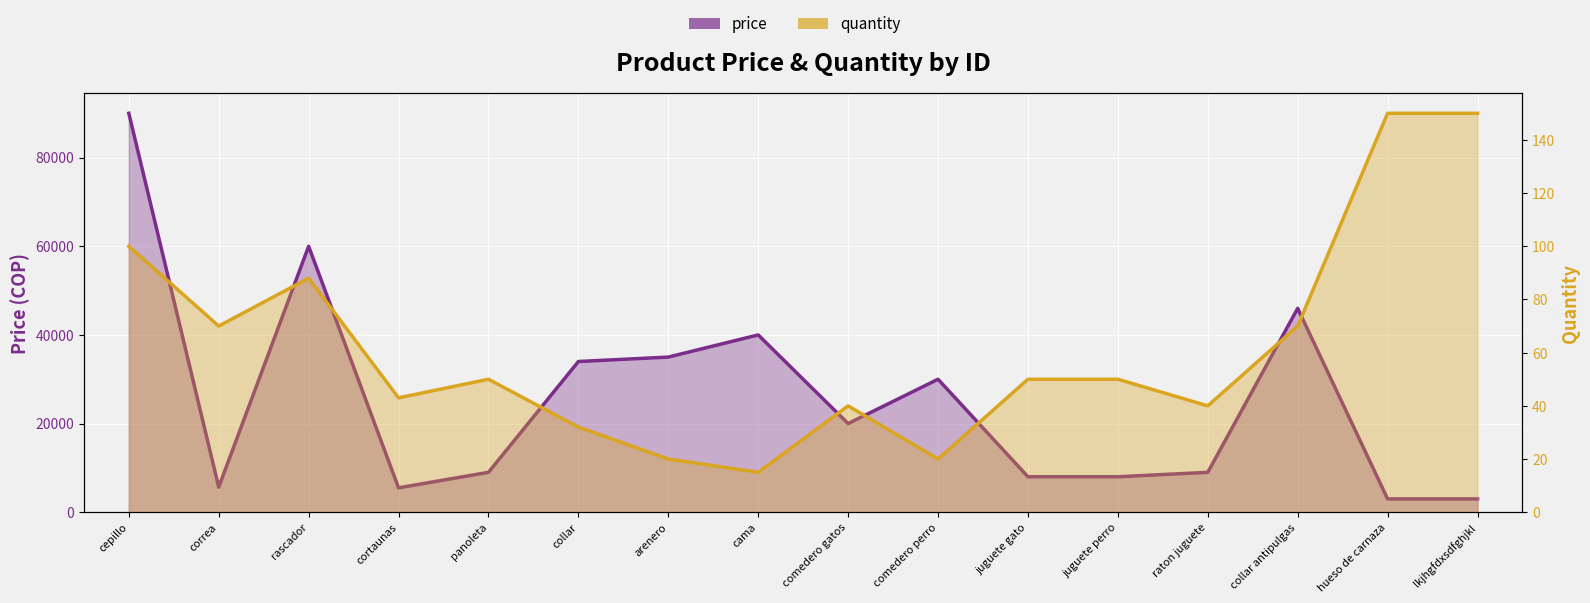

What is the maximum value shown in the chart?

90000